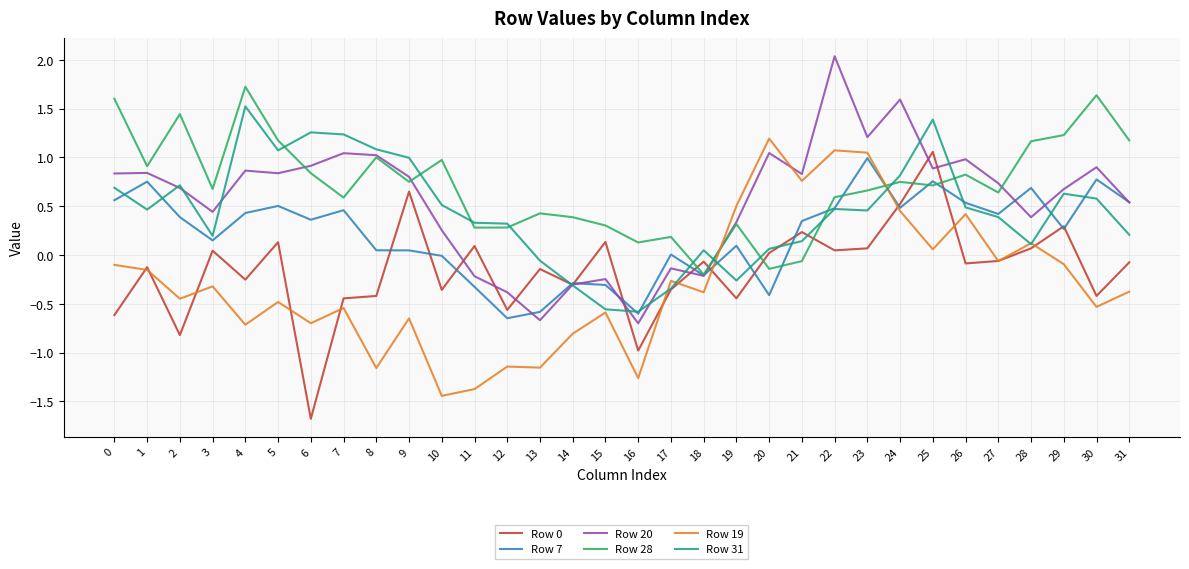

What is the difference between the highest and lowest values at 2?

2.3